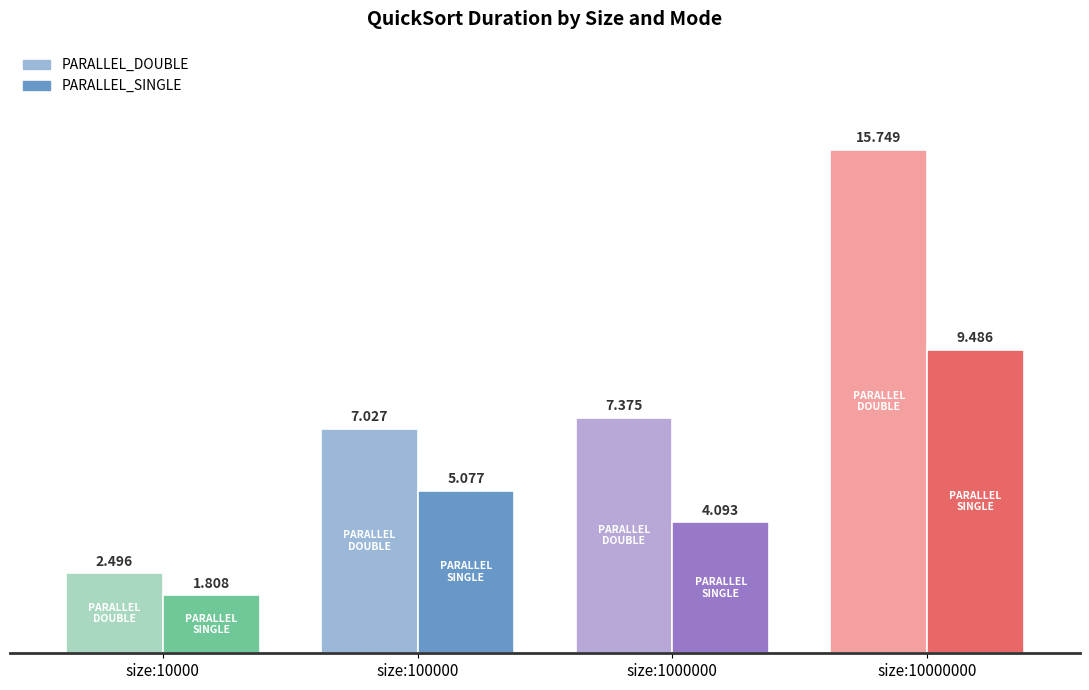

What is the spread (max minus min) of values at size:1000000?

3.3